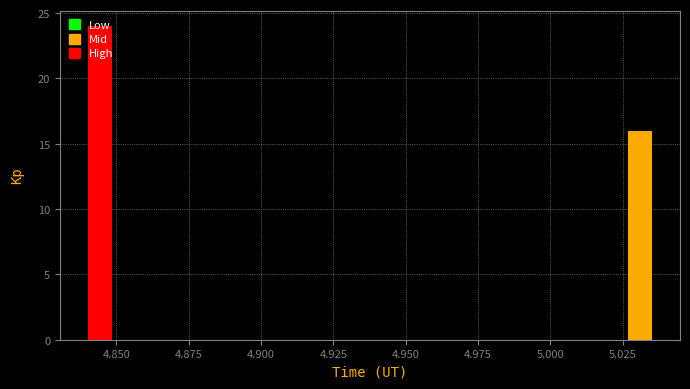

Read against the x-axis, roughly where is the centre of the tallest bar?

4.845